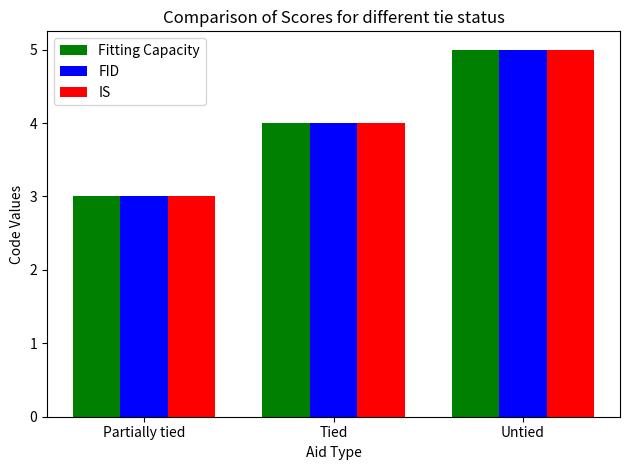

What is the value of the FID bar at the 2nd from the left?

4